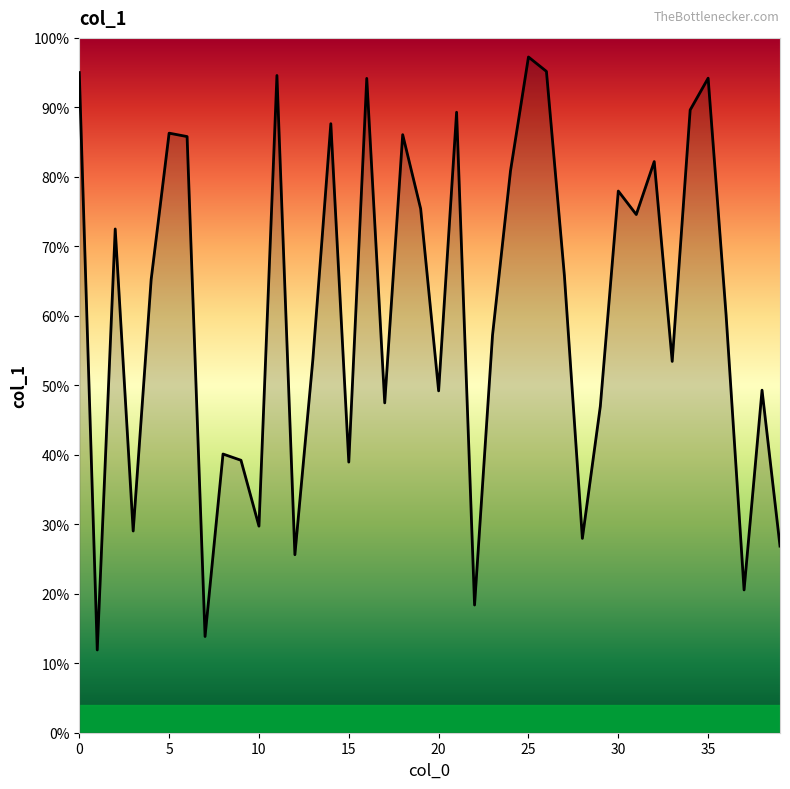

Does the chart have visible grid lines?

No